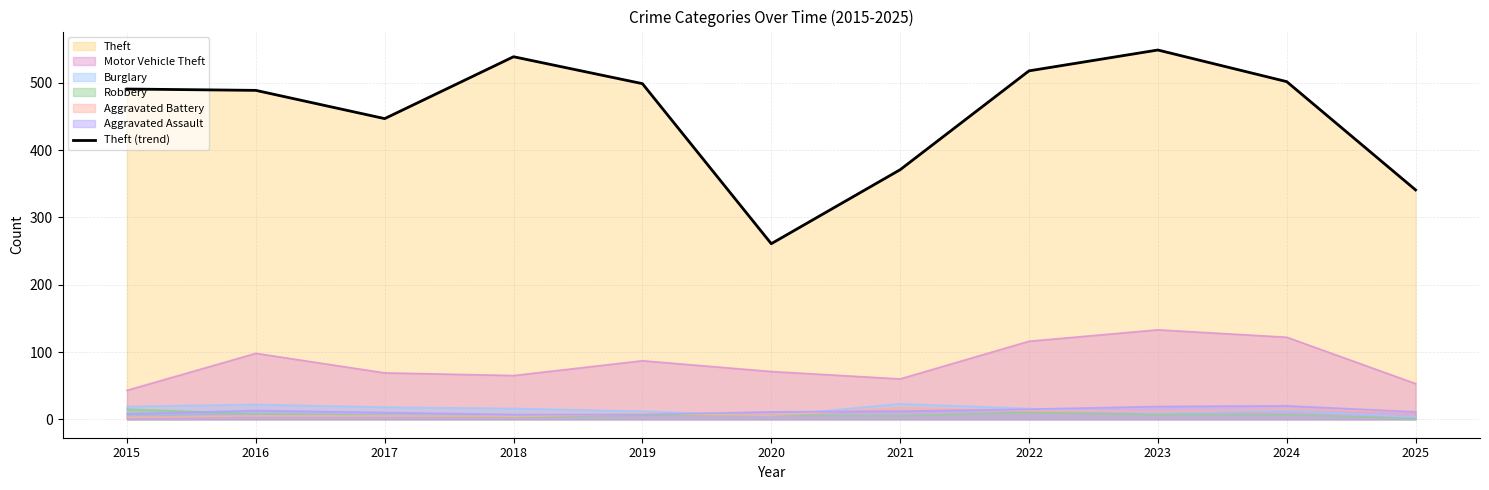

Which has a higher value, 2023 or 2025?

2023